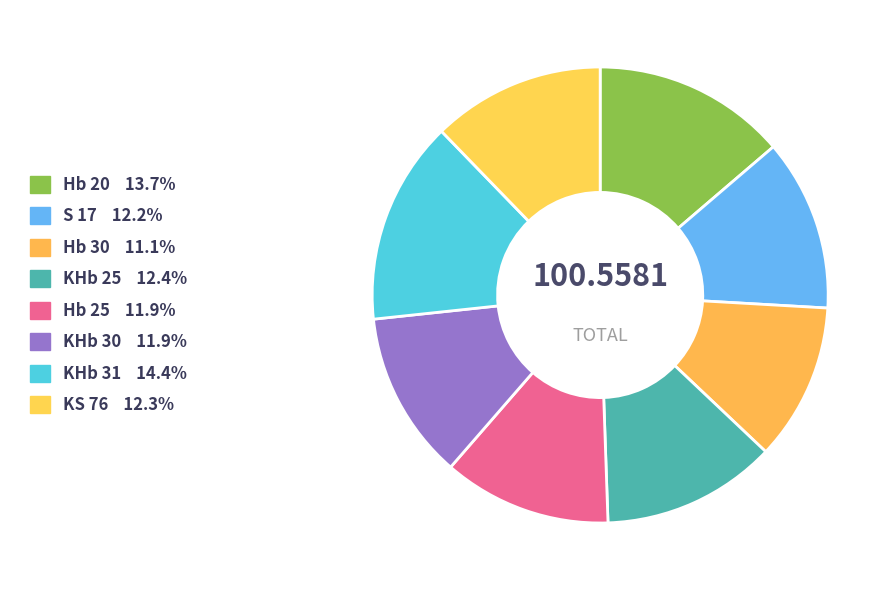

To the nearest percent, what portion does KHb 31 represent?

14%